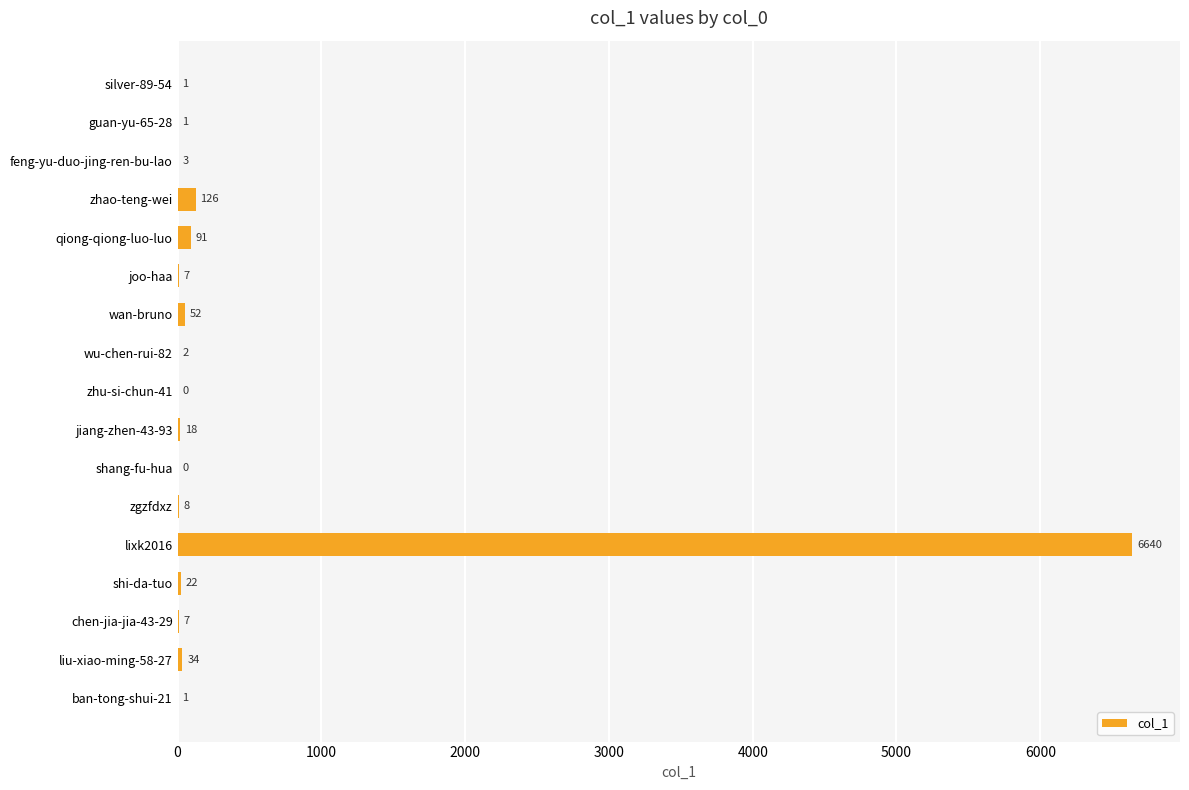

What is the sum of the values at wan-bruno and ban-tong-shui-21?

53